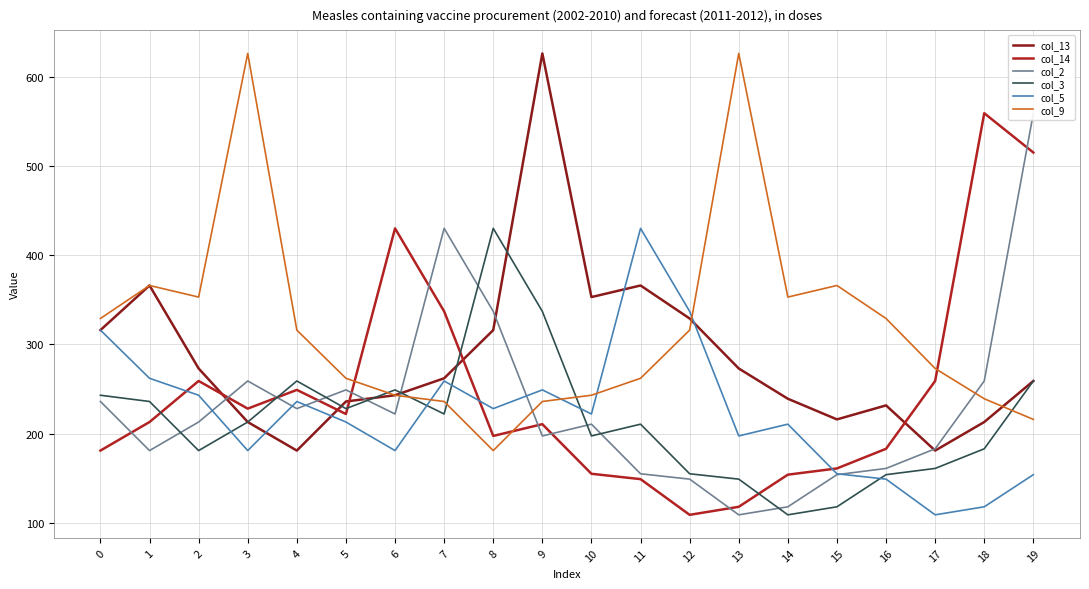

Which series ends up on top after the final intersection of col_2 and col_9?

col_2